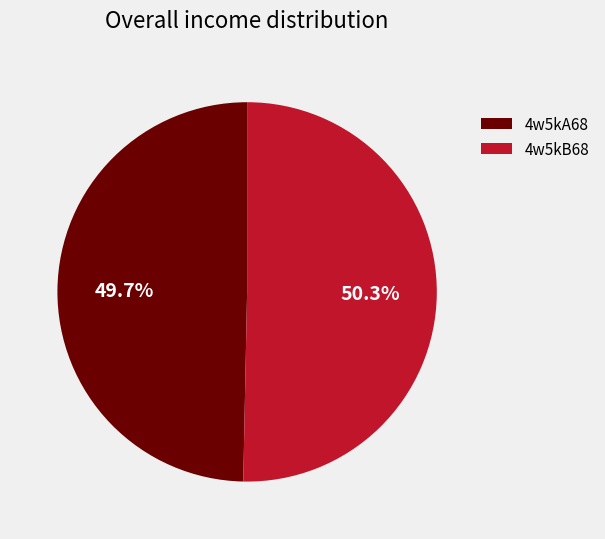

Which category has the smallest portion of the pie?

4w5kA68